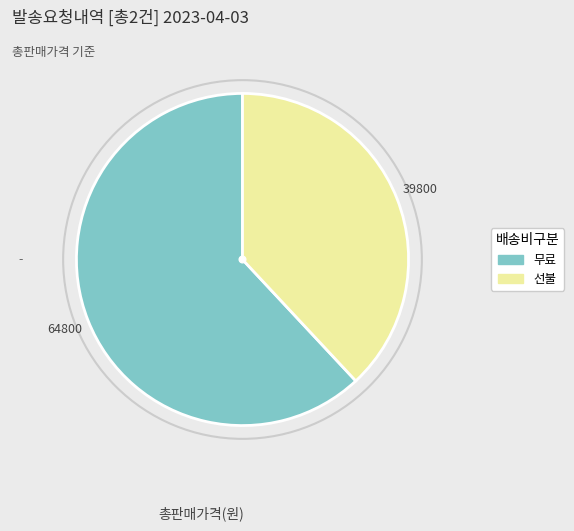

Combined, do 무료 and 선불 account for over 50%?

Yes